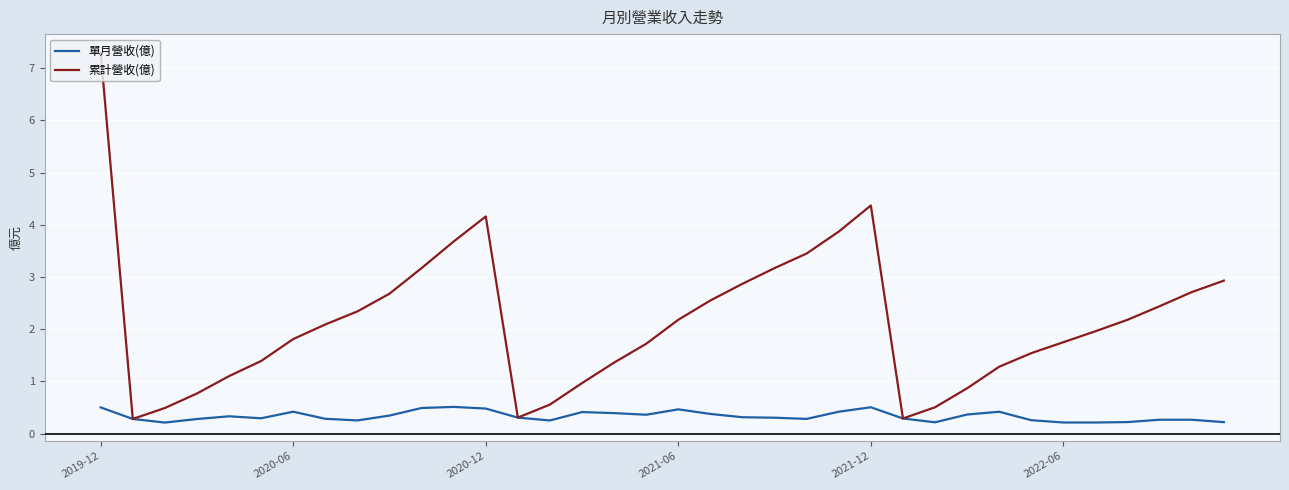

Which series has the widest spread of values?

累計營收(億)